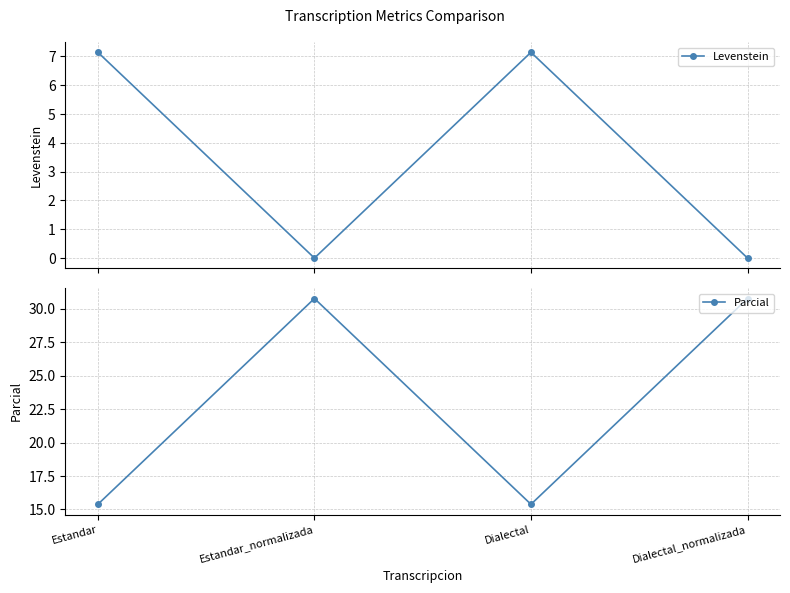

Which has a higher value, Dialectal or Estandar_normalizada?

Dialectal